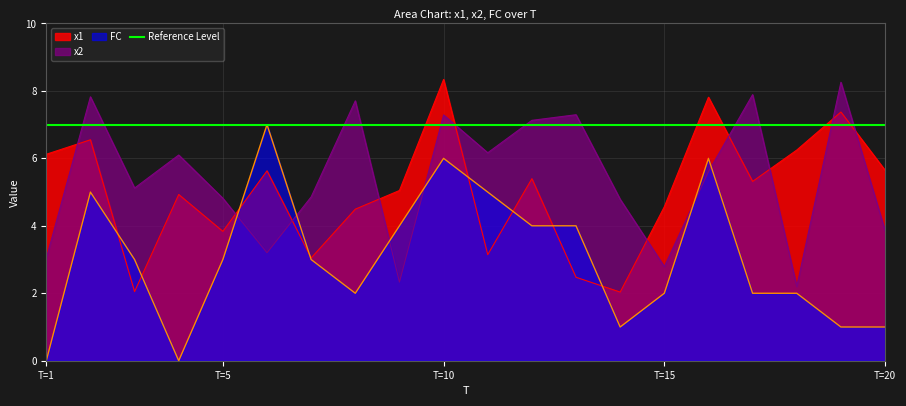

Which series has the widest spread of values?

FC